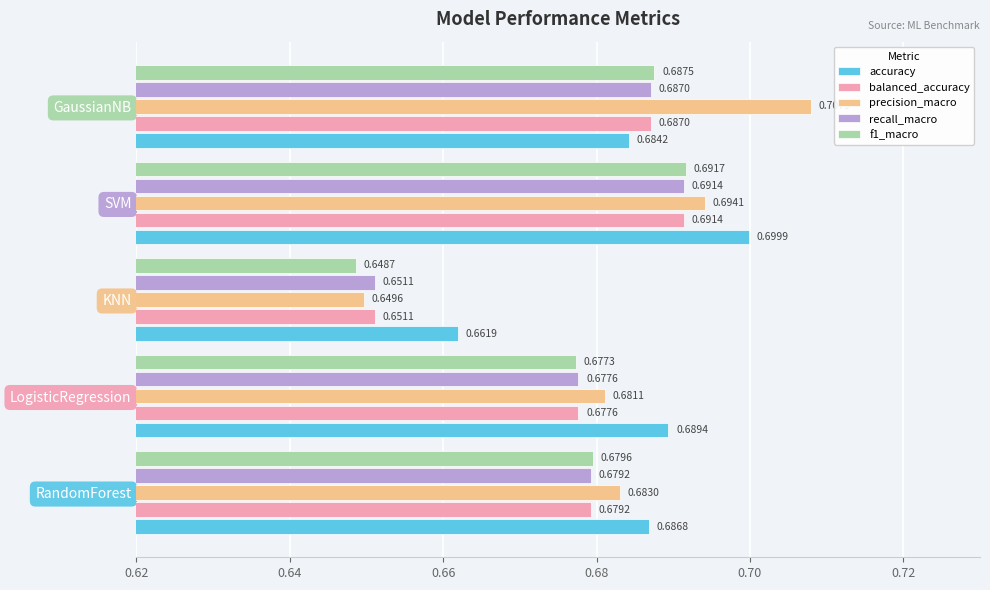

Which series has the largest total across all categories?

accuracy